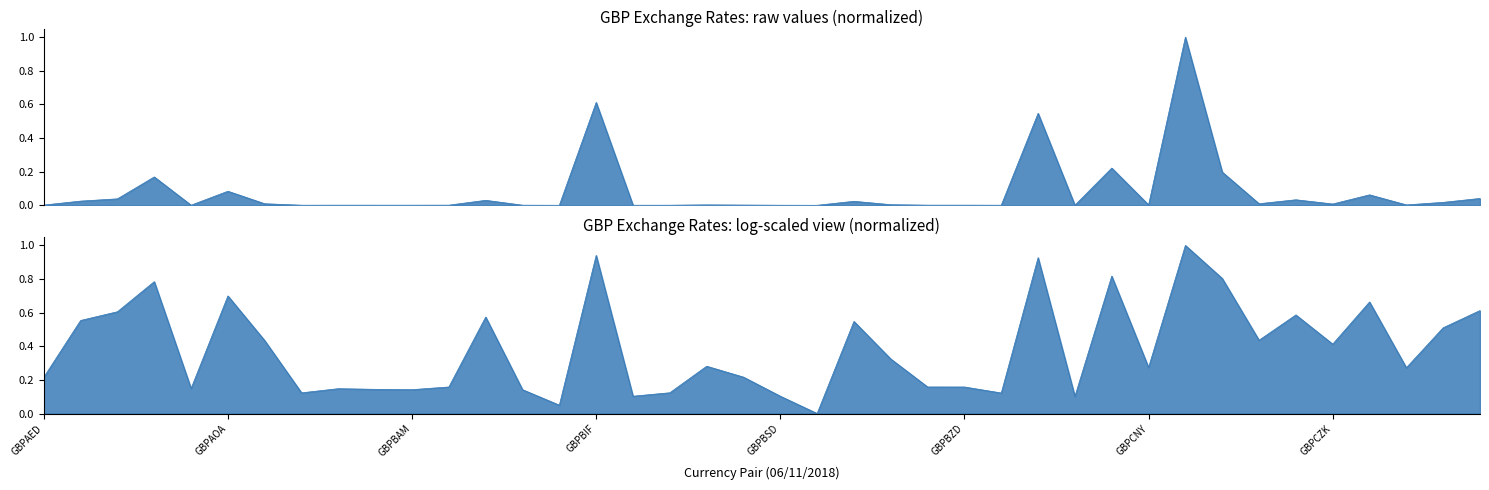

The chart shows a value of 0.2 at GBPCLP. True or false?

True